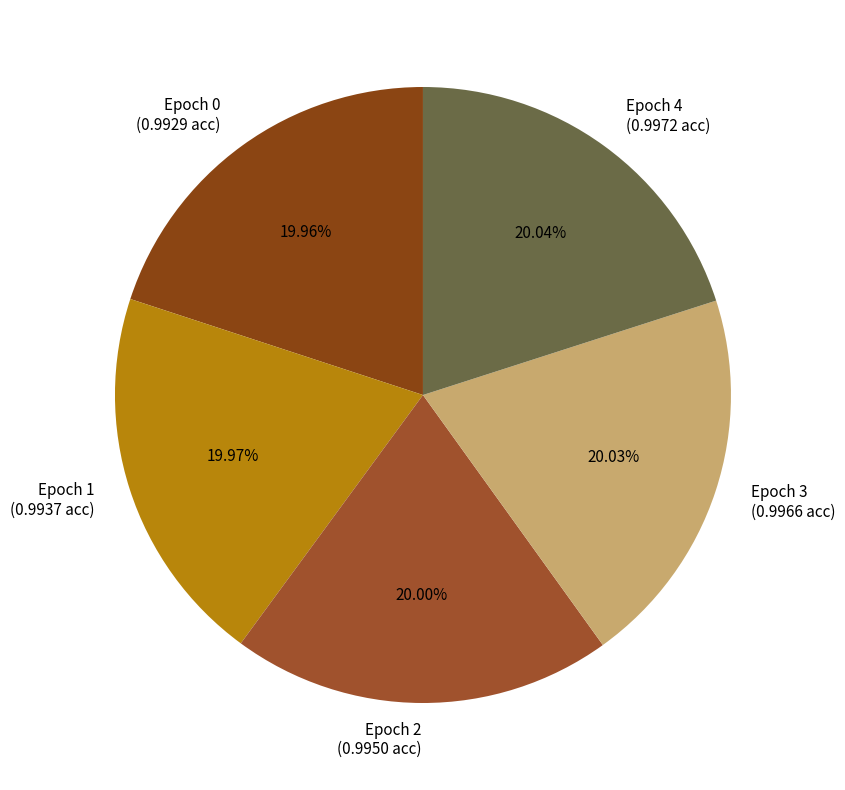

Is the sum of Epoch 1 (0.9937 acc) and Epoch 2 (0.9950 acc) greater than half?

No